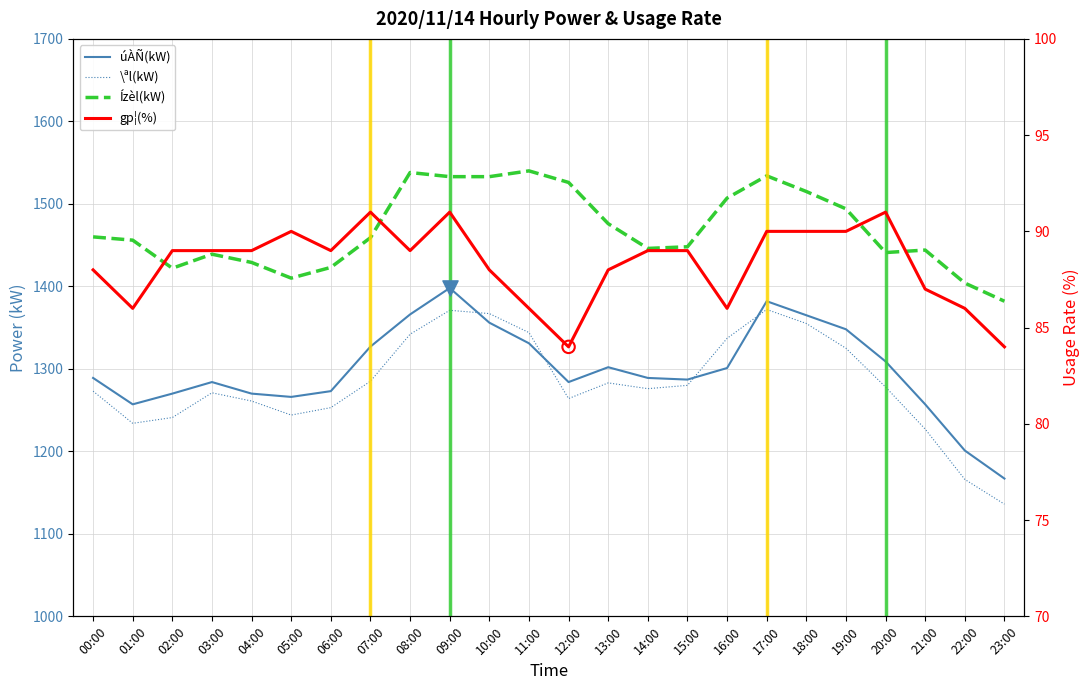

At how many categories does at least one series exceed 1293?

24